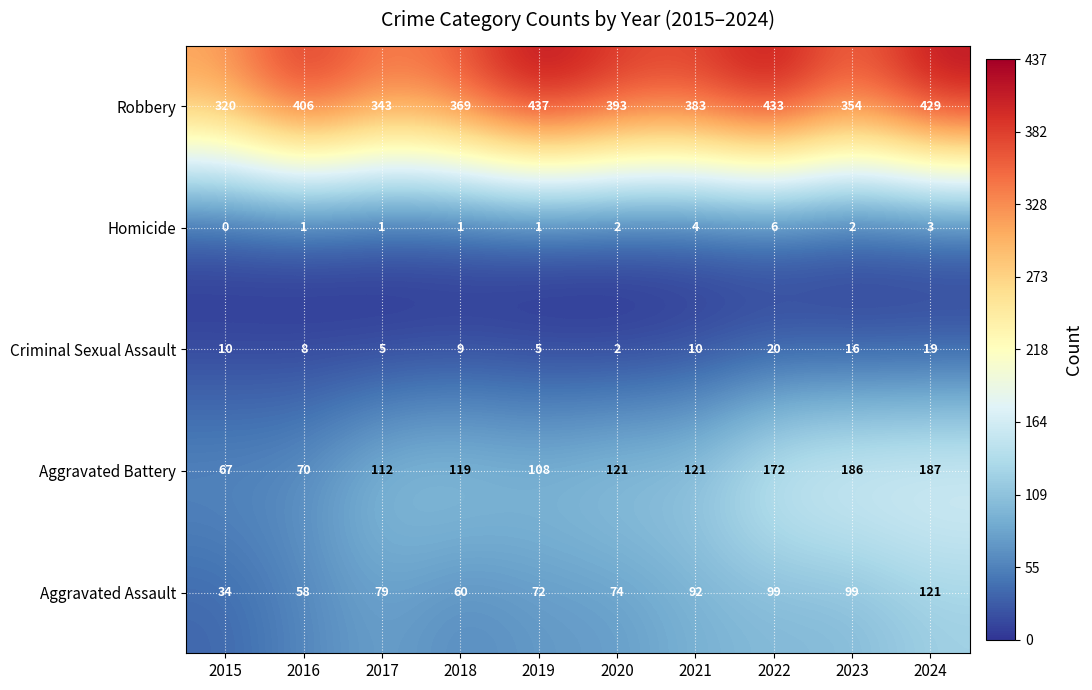

True or false: Homicide has a value of 5 at 2024.

False